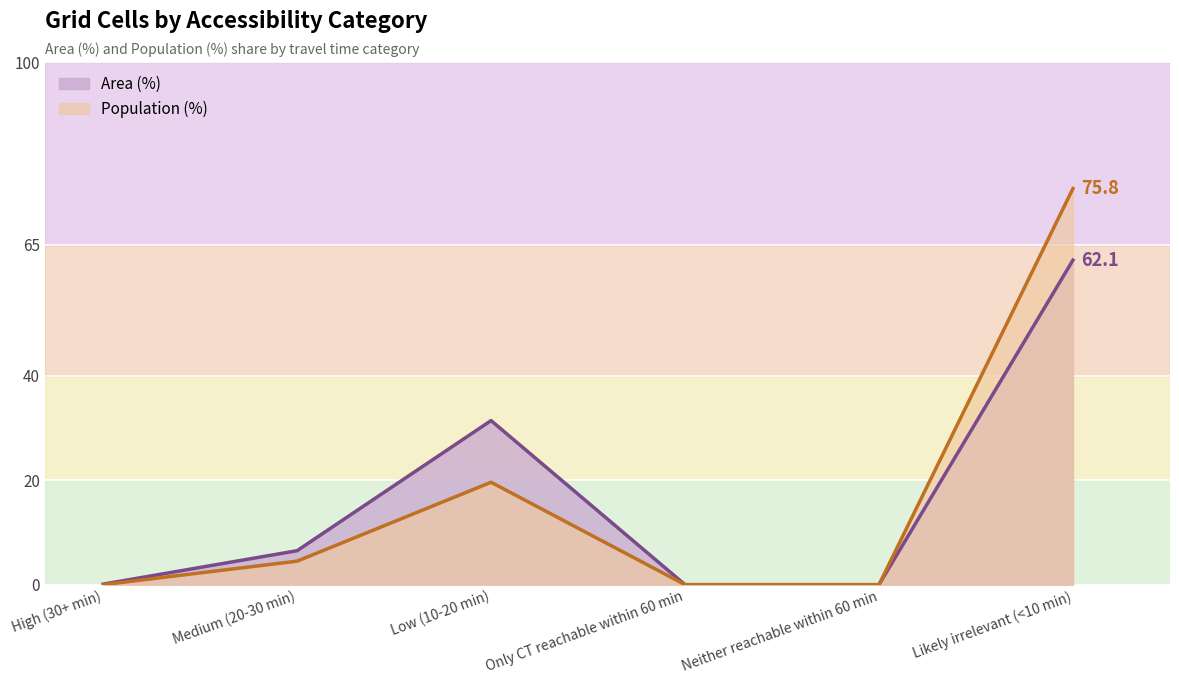

Which series changed the most between Medium (20-30 min) and Likely irrelevant (<10 min)?

Population (%)